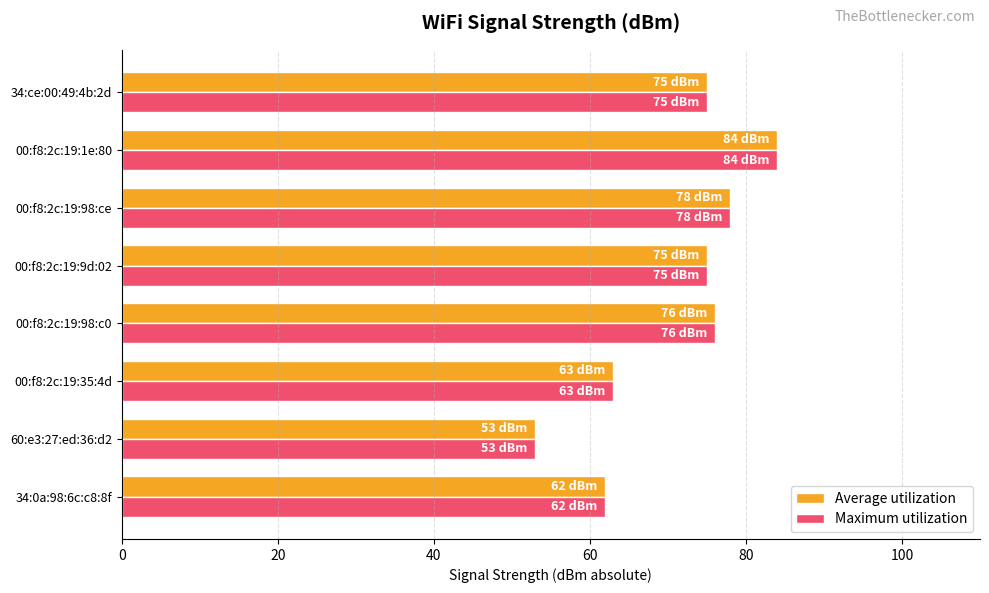

What is the lowest value of the Average utilization series?

53